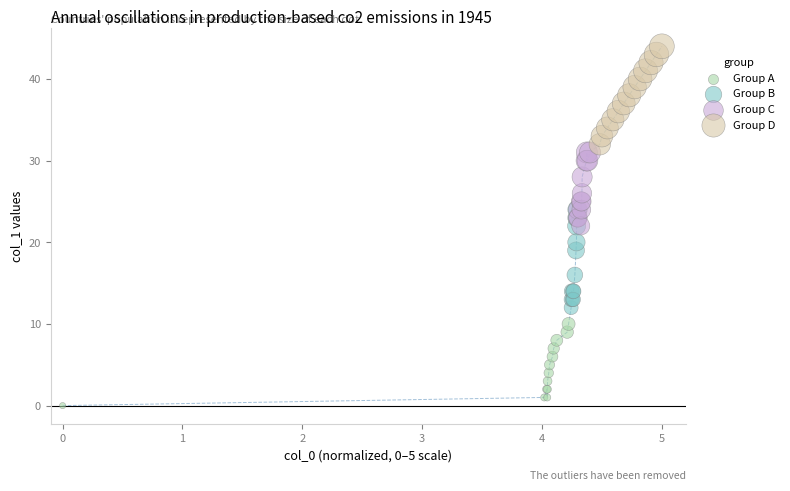

Which series reaches the minimum Y coordinate?

Group A